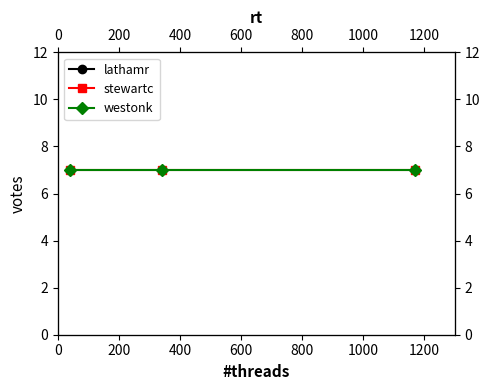

Which series has the largest total across all categories?

lathamr